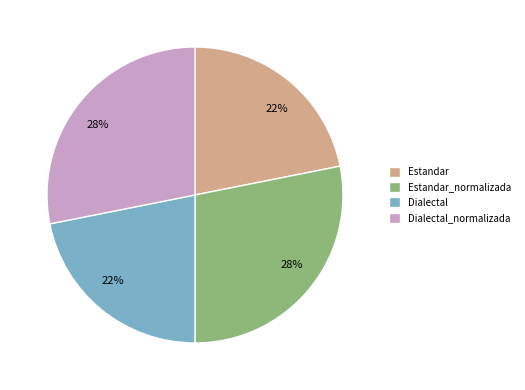

Is there a majority slice in this chart?

No